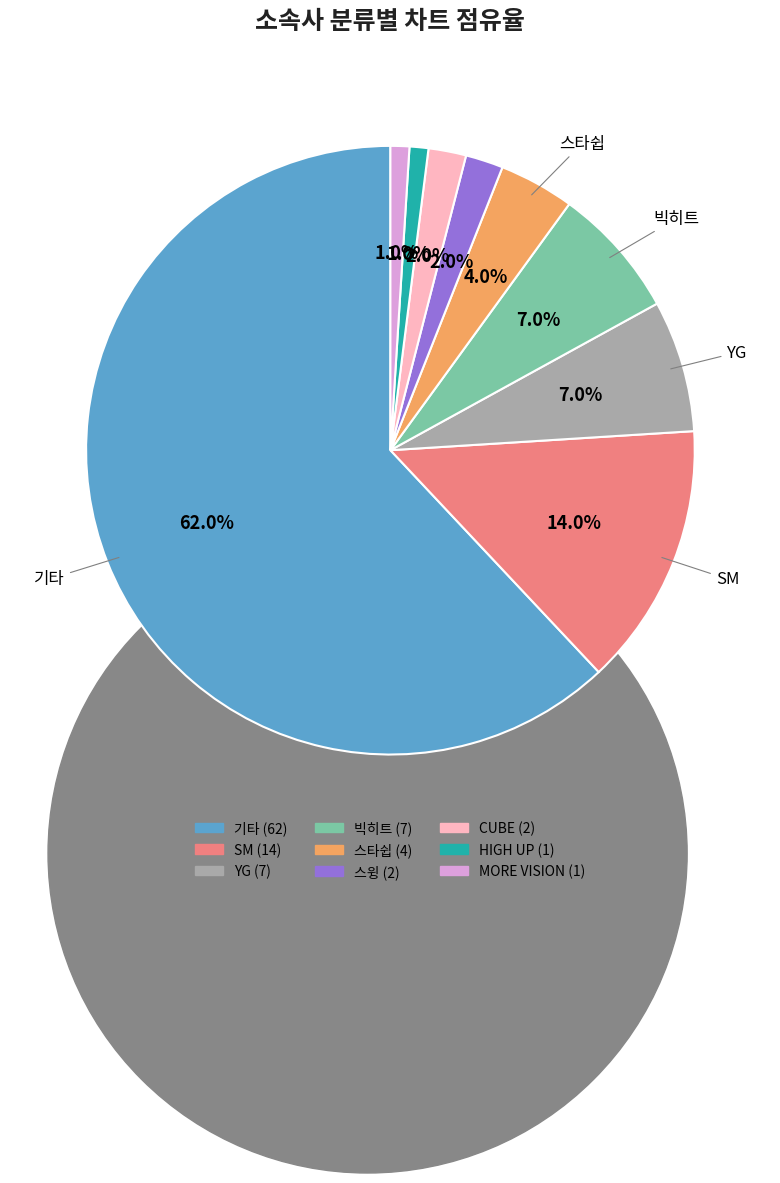

To the nearest percent, what is the average slice percentage?

11%